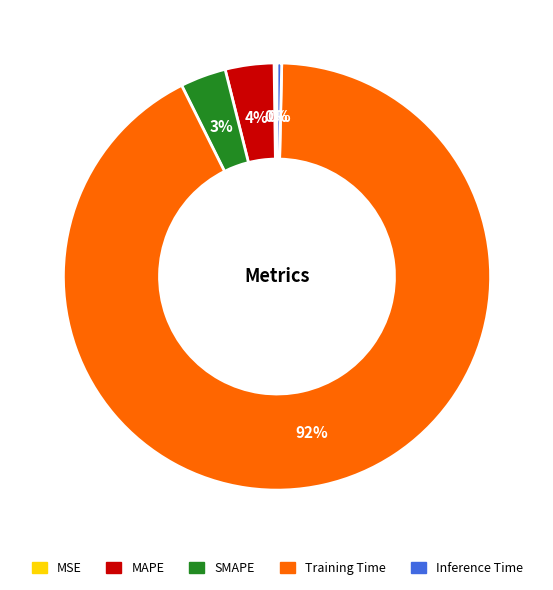

Between Training Time and Inference Time, which is larger?

Training Time